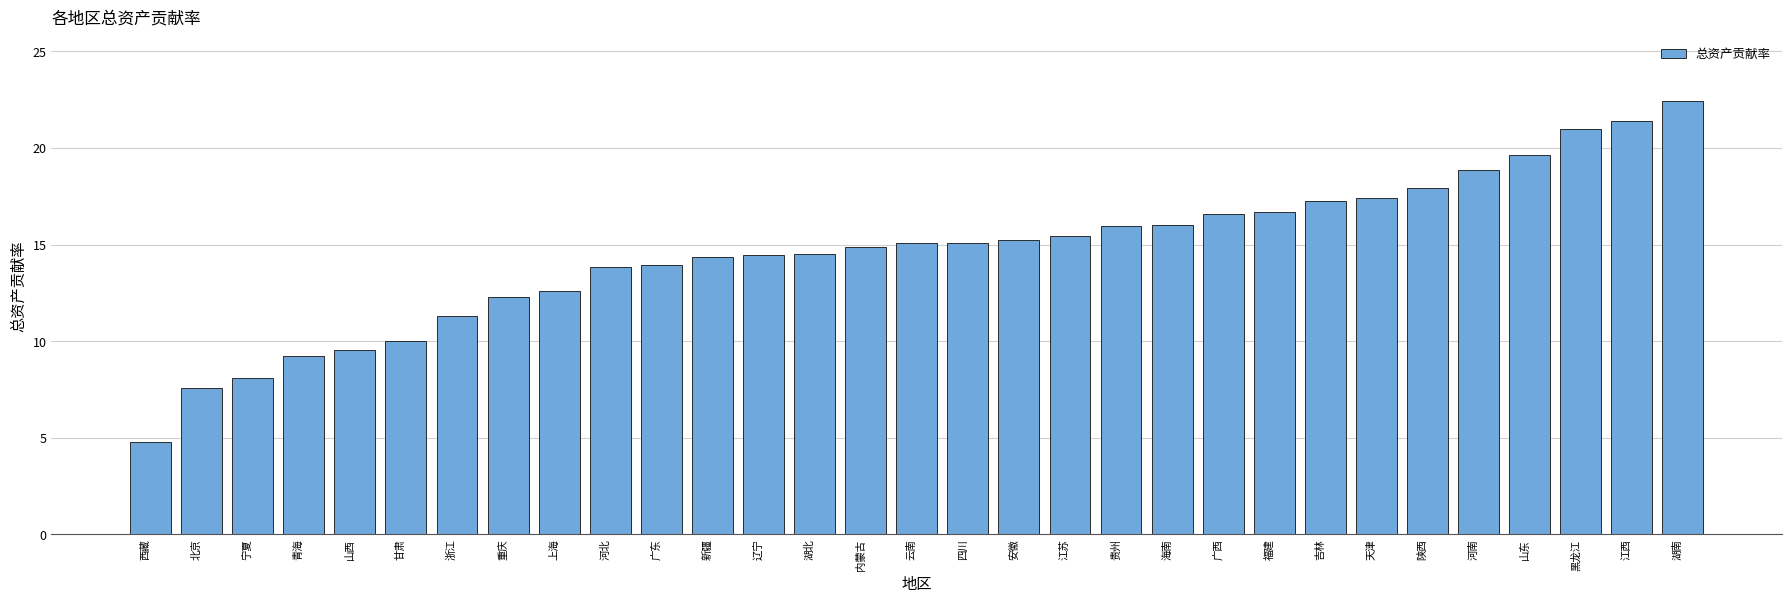

What is the sum of all values?

453.6